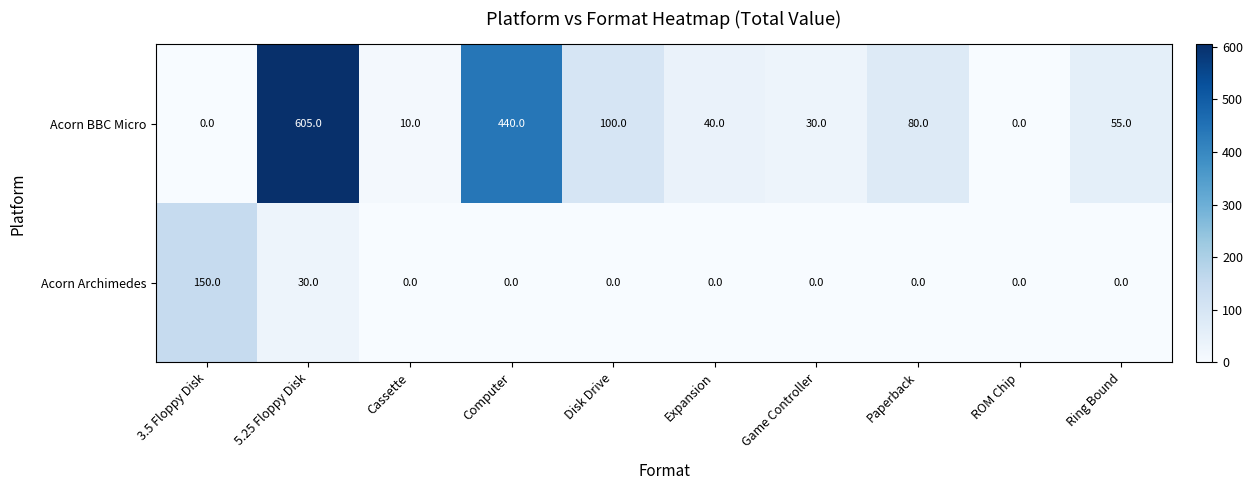

Rank the series at Computer from lowest to highest value.

Acorn Archimedes, Acorn BBC Micro